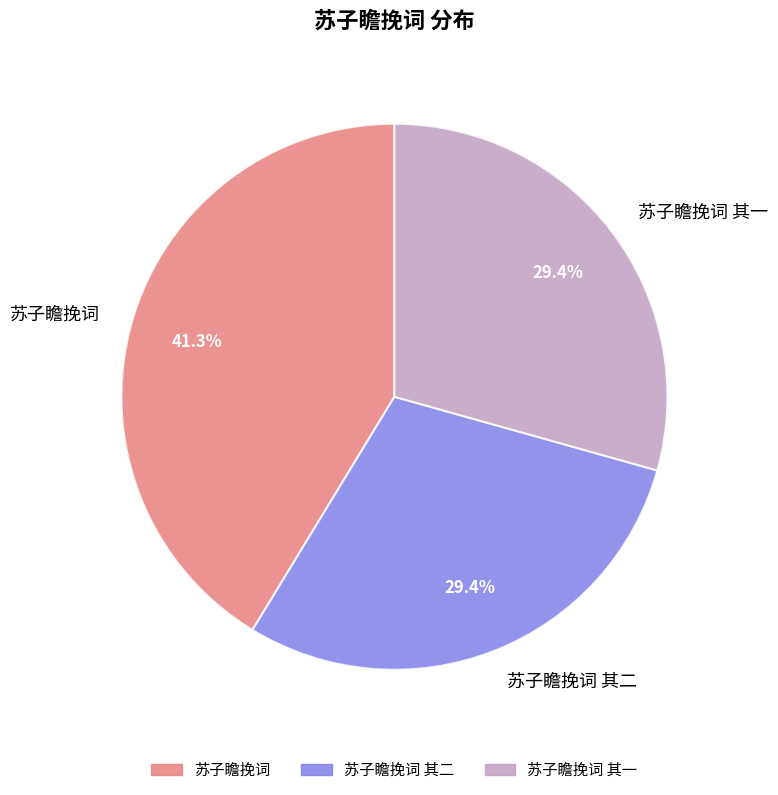

Which slice is the largest?

苏子瞻挽词